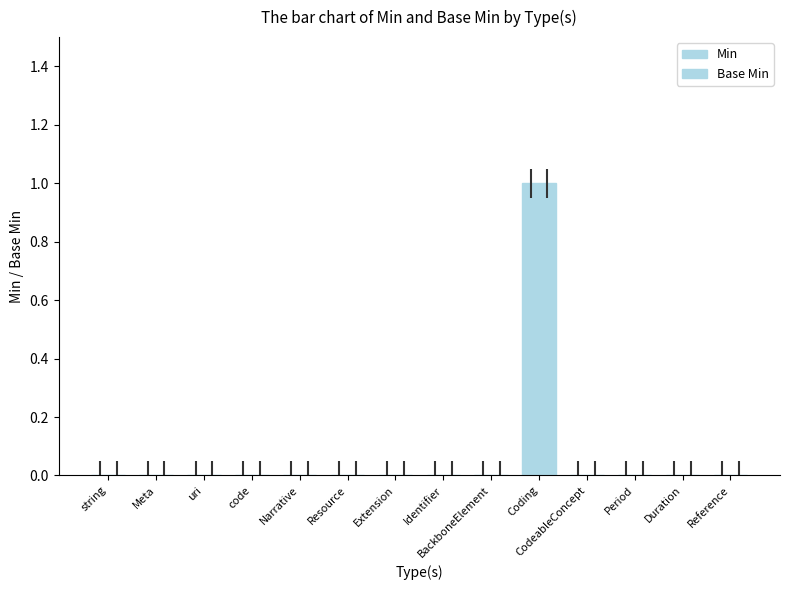

At Extension, list the series in order from largest to smallest.

Min, Base Min